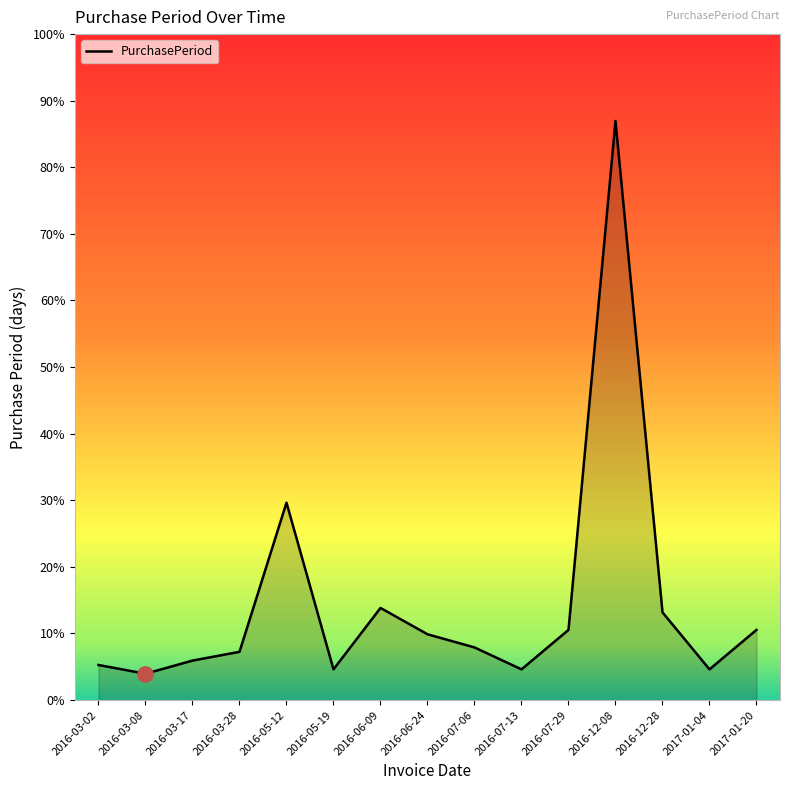

Which has a higher value, 2016-07-29 or 2016-05-12?

2016-05-12